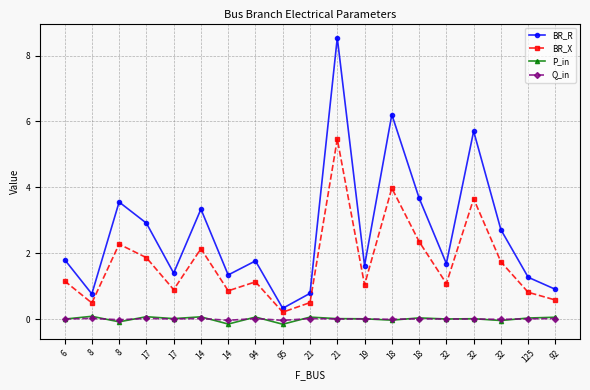

Between 21 and 125, which series saw the biggest shift?

BR_R